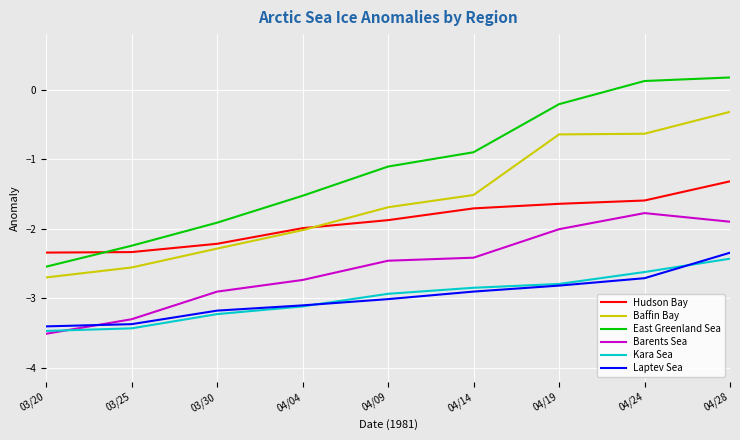

Which series changed the most between 04/04 and 04/14?

East Greenland Sea